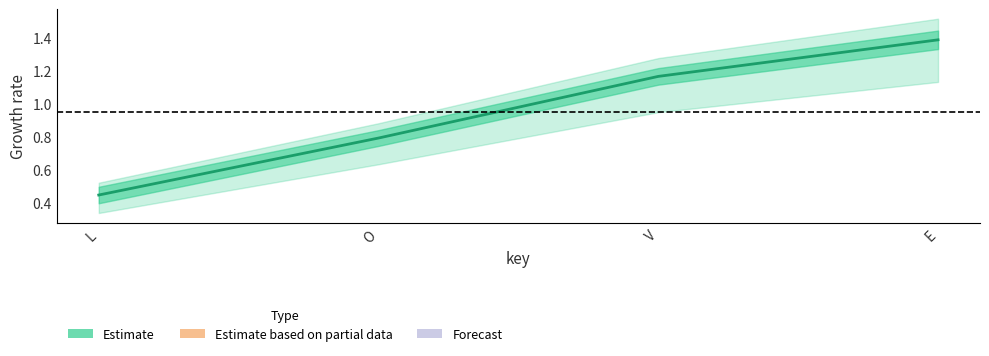

Which category has the highest value across all series?

E